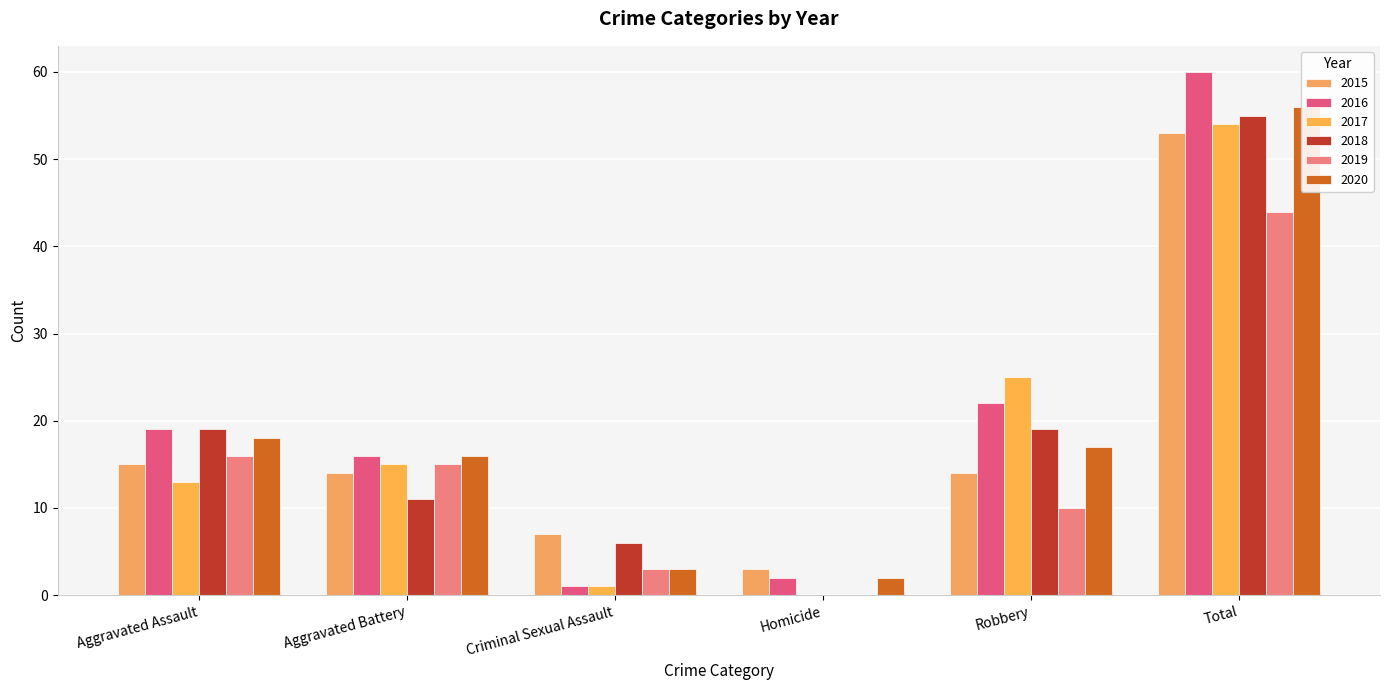

Reading right to left, transcribe all the data shown in this chart.

2015: 53	14	3	7	14	15
2016: 60	22	2	1	16	19
2017: 54	25	0	1	15	13
2018: 55	19	0	6	11	19
2019: 44	10	0	3	15	16
2020: 56	17	2	3	16	18